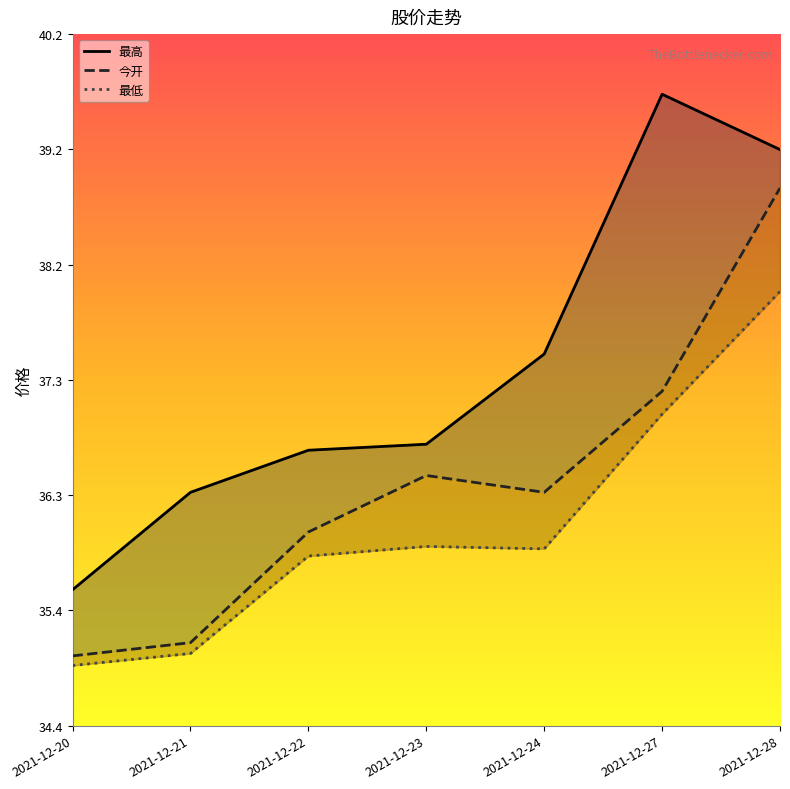

What is the difference between the 最高 values at 2021-12-21 and 2021-12-23?

0.4